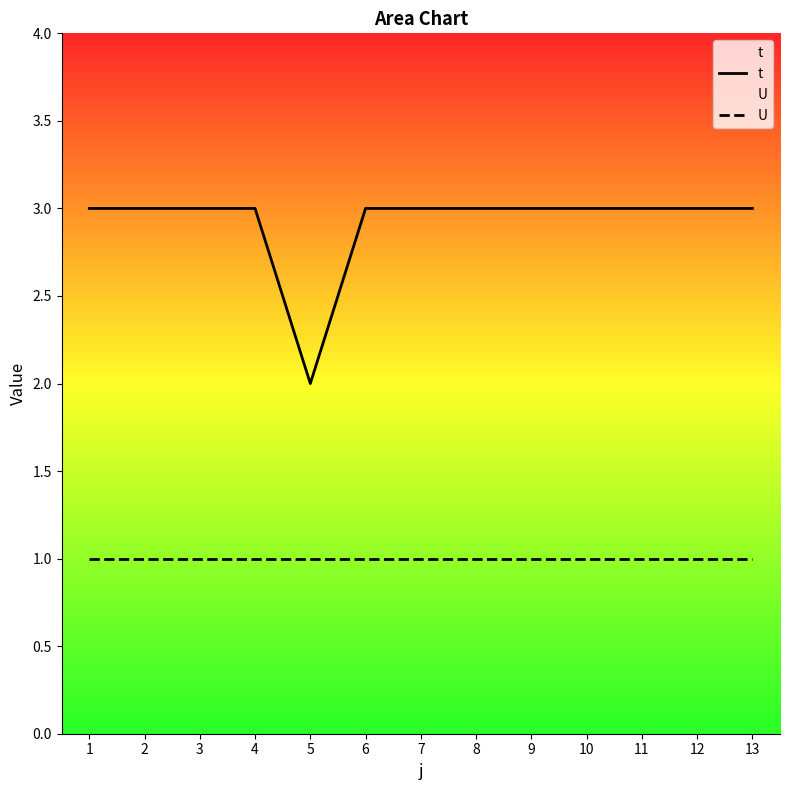

Which series has the largest total across all categories?

t